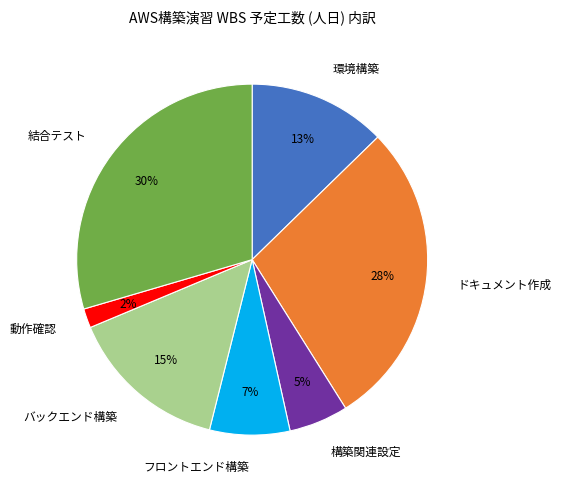

What is the smallest slice in the pie chart?

動作確認